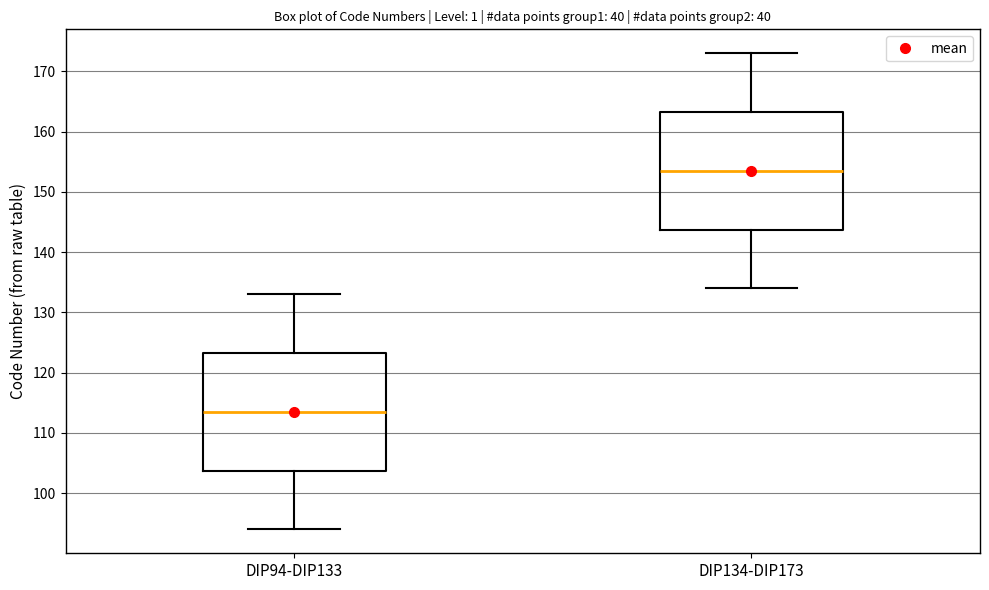

Reading left to right, transcribe this box plot: for each box, give where its median line is, the range the box spans, and where its two whiskers end, as read against the y-axis. The values are not printed on the chart, so give them approximately, as read against the axis.

DIP94-DIP133: median 114, box 104 to 123, whiskers 94 to 133
DIP134-DIP173: median 154, box 144 to 163, whiskers 134 to 173